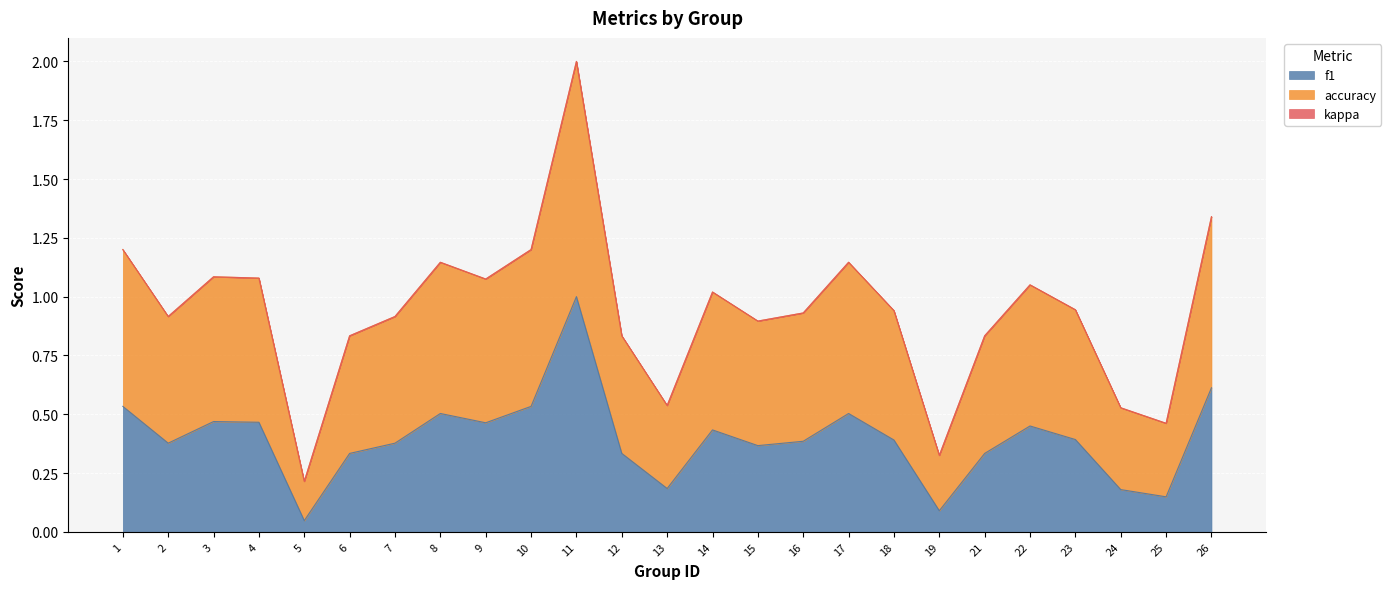

Reading left to right, list all the values displayed in this chart.

f1: 1=0.5	2=0.4	3=0.5	4=0.5	5=0.0	6=0.3	7=0.4	8=0.5	9=0.5	10=0.5	11=1.0	12=0.3	13=0.2	14=0.4	15=0.4	16=0.4	17=0.5	18=0.4	19=0.1	21=0.3	22=0.5	23=0.4	24=0.2	25=0.1	26=0.6
accuracy: 1=1.2	2=0.9	3=1.1	4=1.1	5=0.2	6=0.8	7=0.9	8=1.1	9=1.1	10=1.2	11=2.0	12=0.8	13=0.5	14=1.0	15=0.9	16=0.9	17=1.1	18=0.9	19=0.3	21=0.8	22=1.1	23=0.9	24=0.5	25=0.5	26=1.3